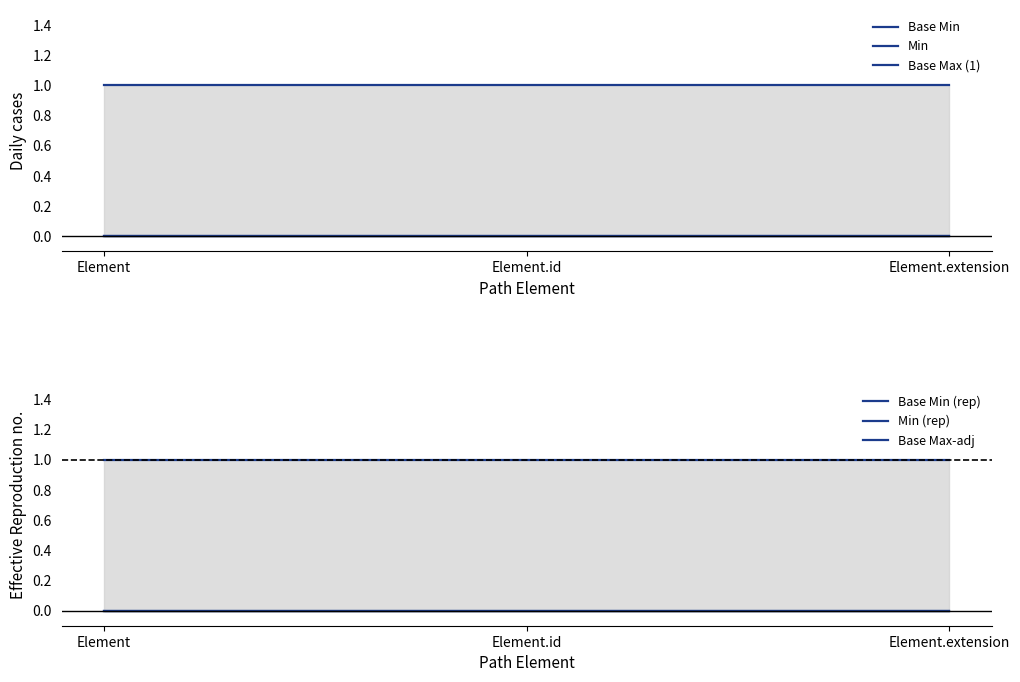

What is the total value across all series at Element?

2